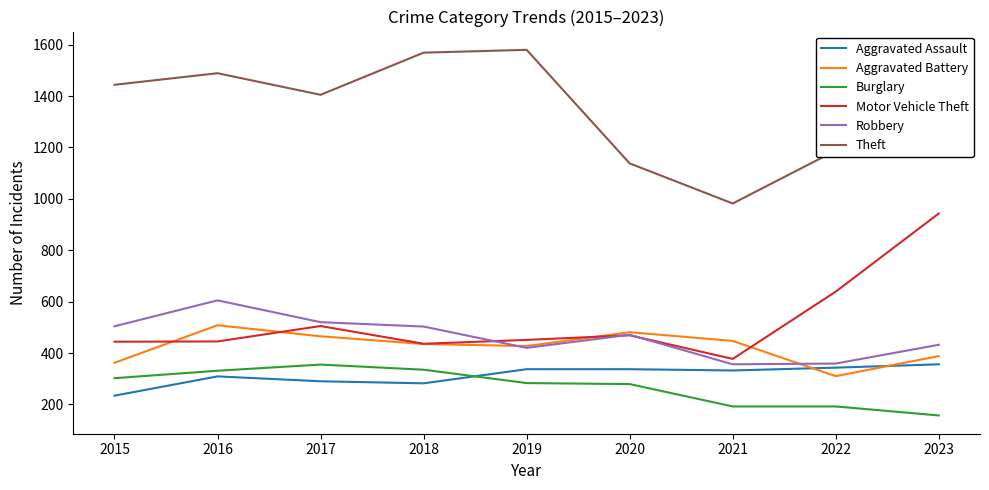

What is the lowest value of the Burglary series?

157